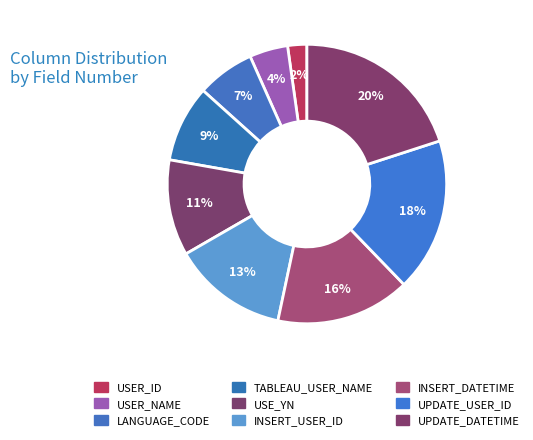

Count the number of slices in the pie.

9